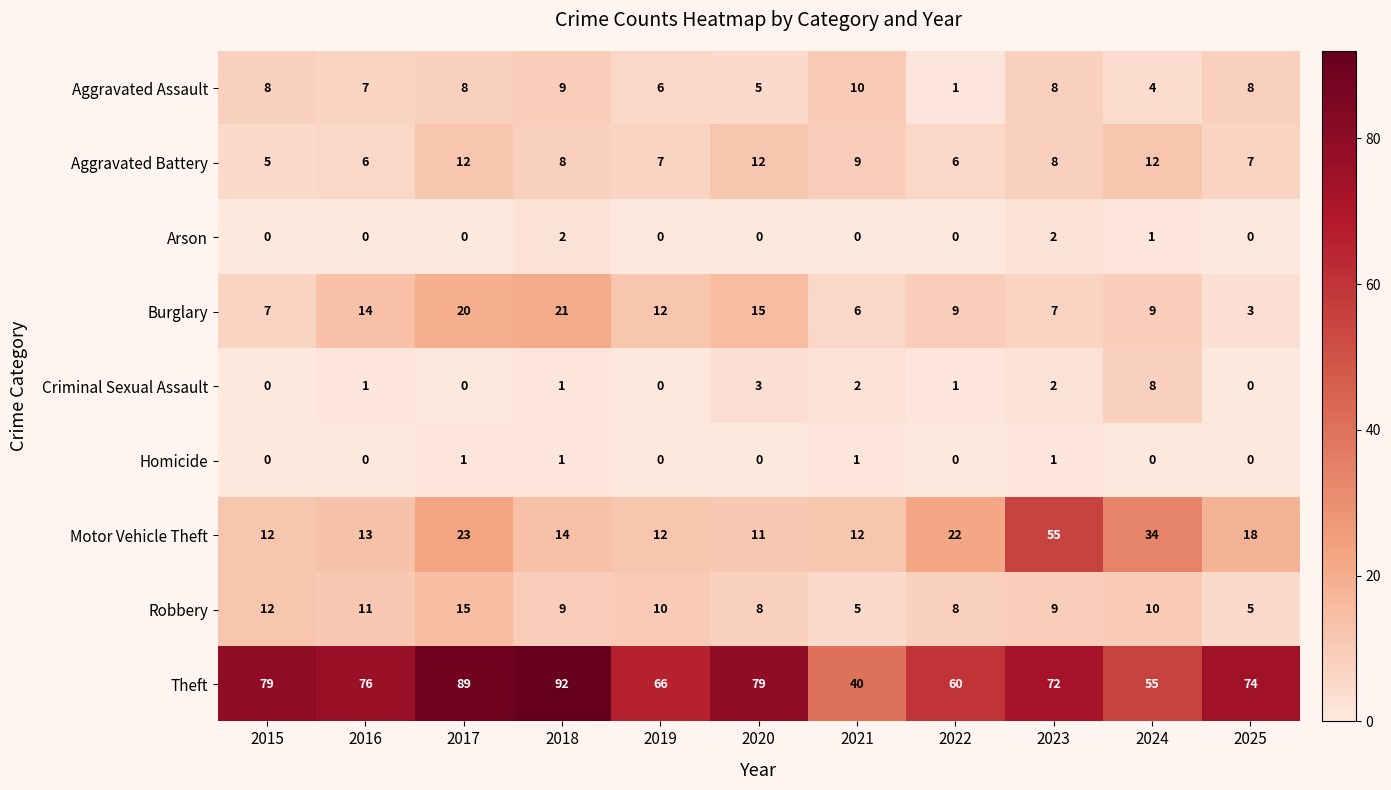

True or false: Theft has a value of 76 at 2016.

True